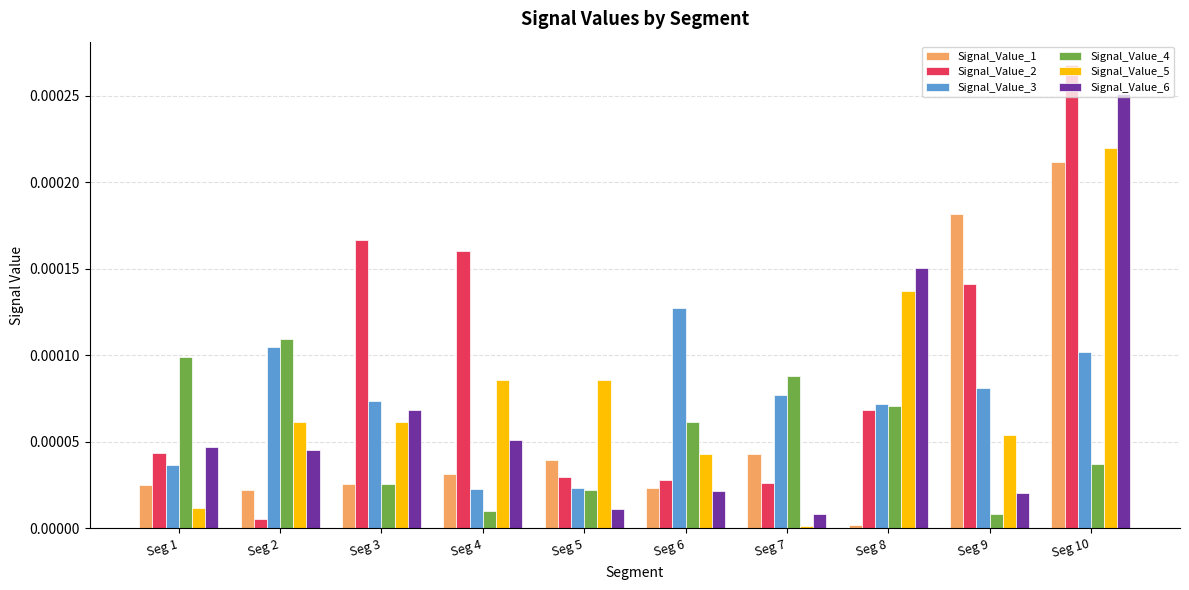

The value of Signal_Value_4 at Seg 9 is 0.0. True or false?

True